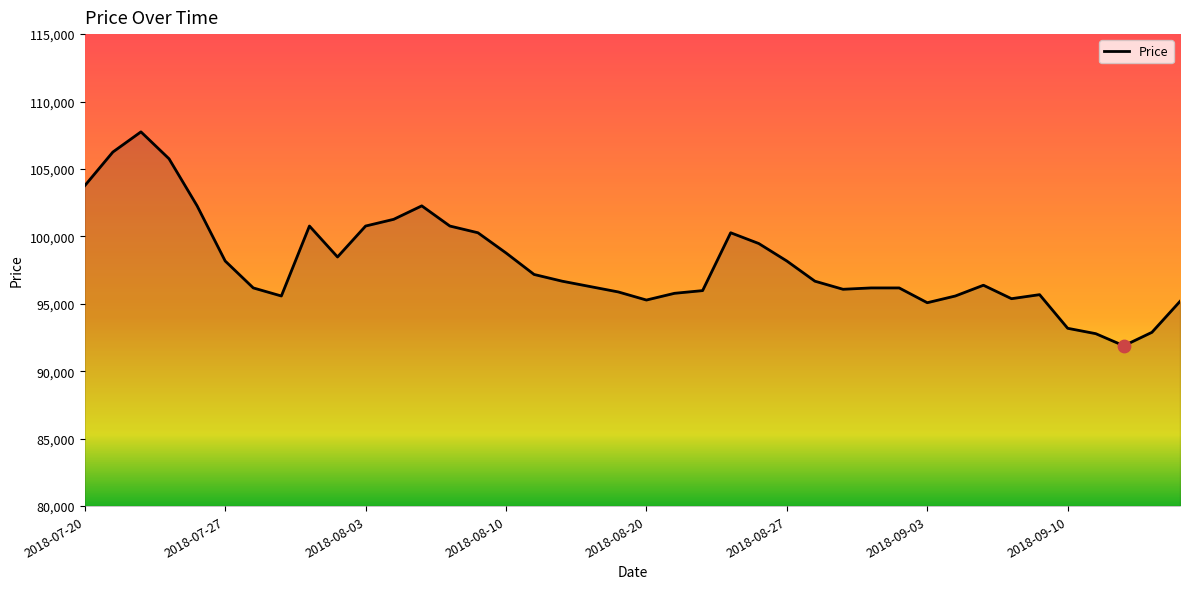

What is the difference between the maximum and minimum values?

15863